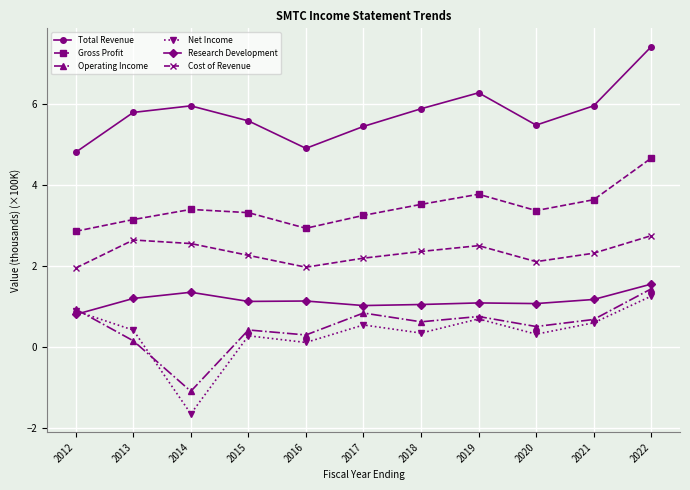

At which label does Research Development first exceed 1?

2013